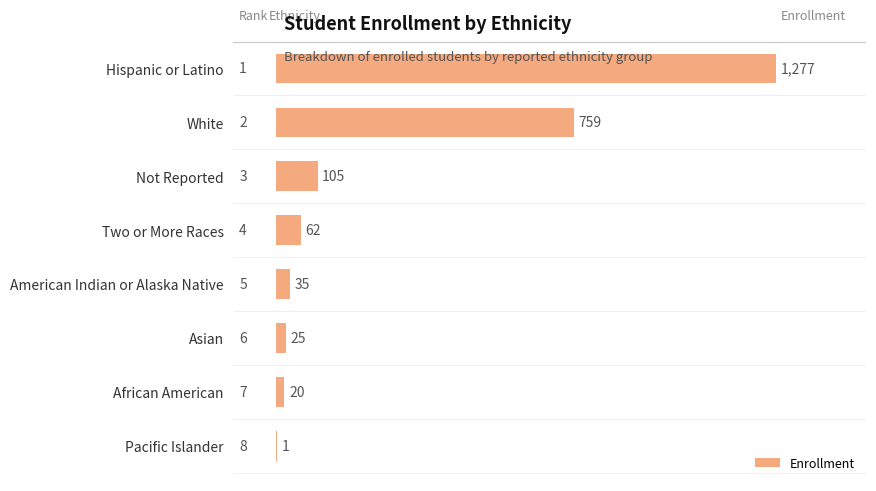

How many categories are shown in the chart?

8